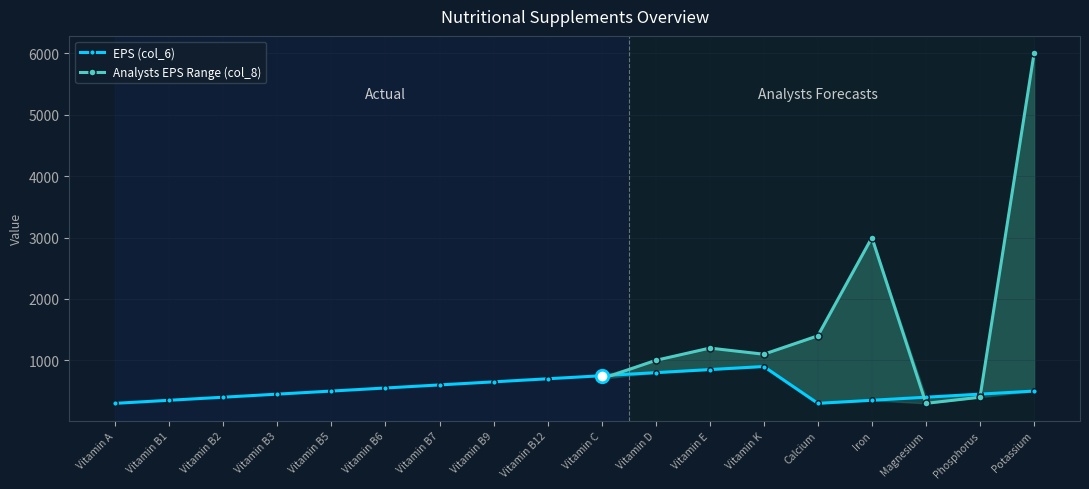

At which category does the data reach its first local valley?

Calcium